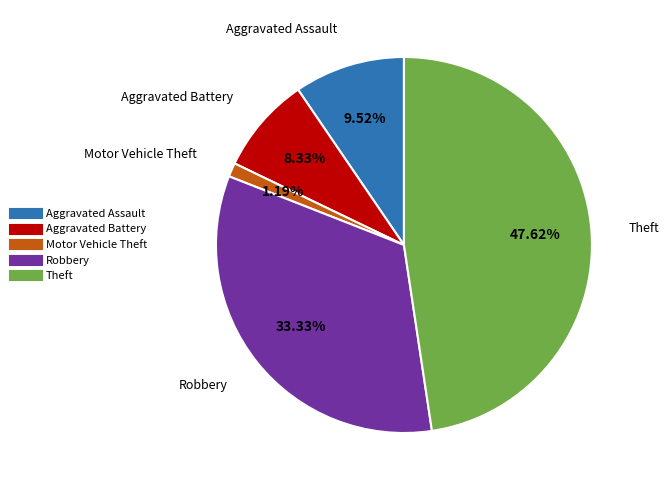

Which has a higher value, Aggravated Assault or Aggravated Battery?

Aggravated Assault